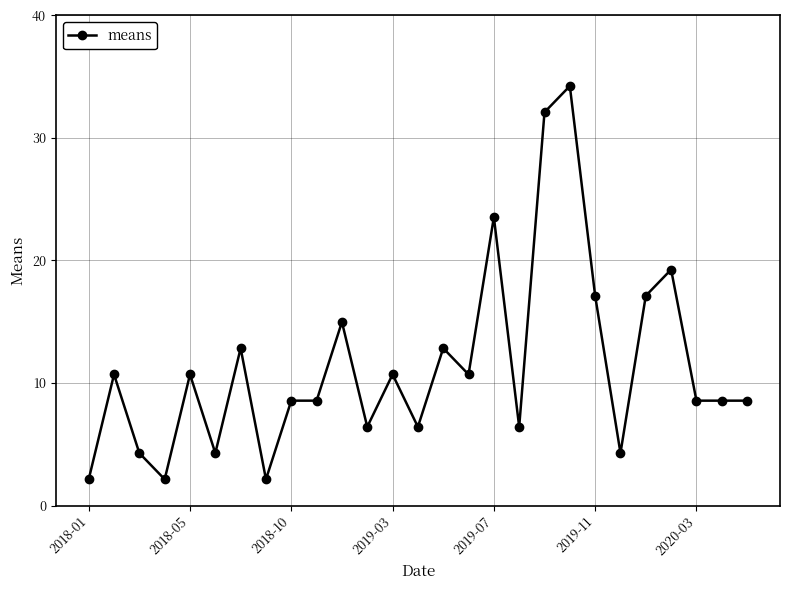

What is the sum of all values?

308.1